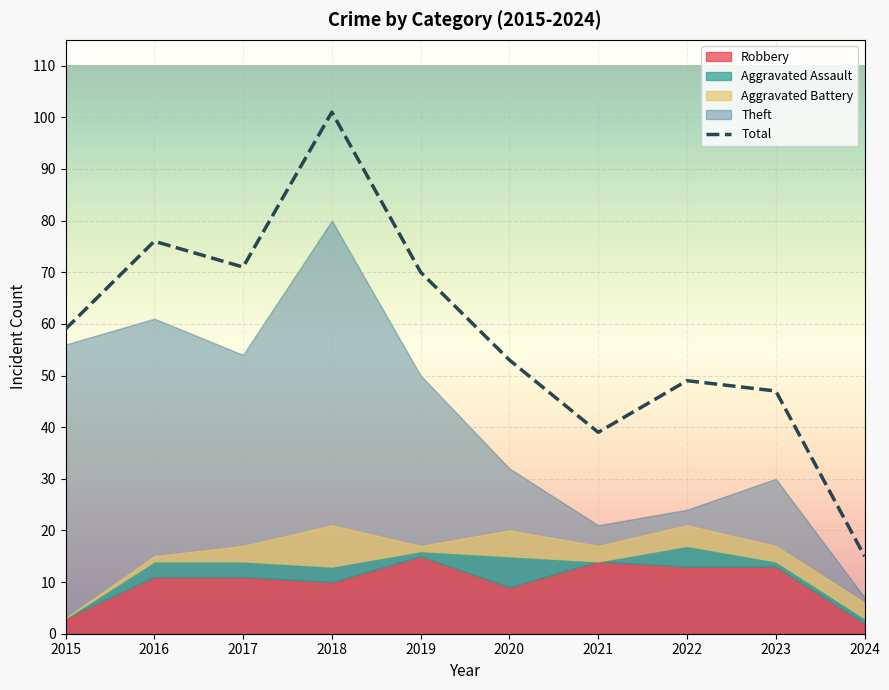

At which category does the chart reach its minimum across all series?

2024